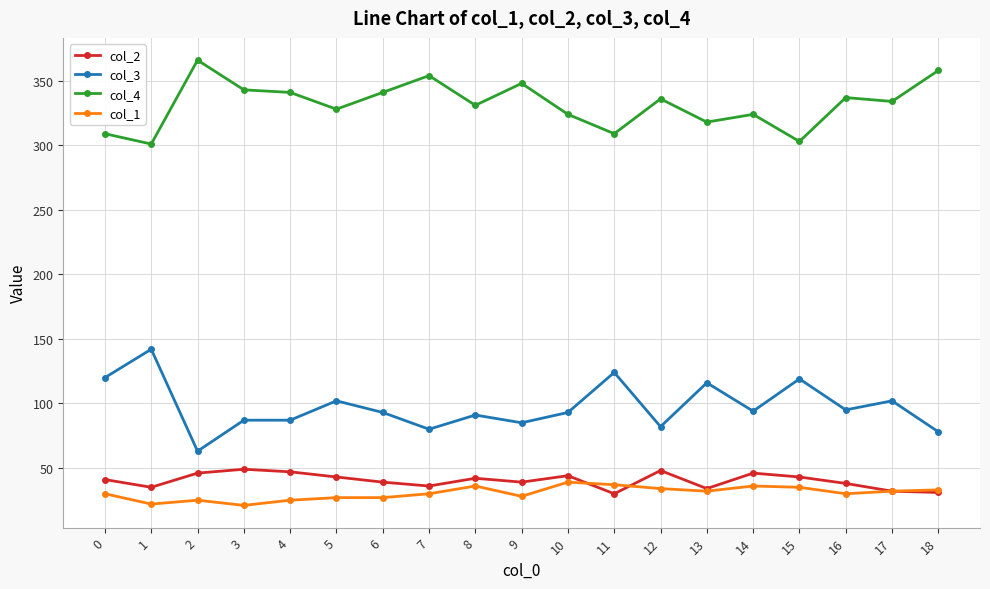

True or false: col_4 and col_2 intersect in this chart.

False